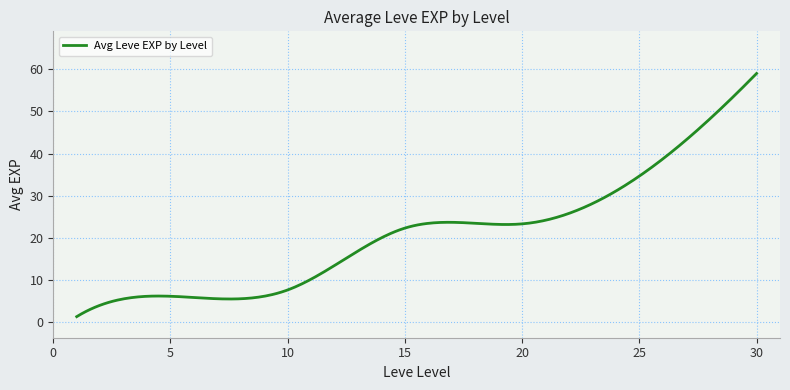

What is the maximum value shown in the chart?

59.0